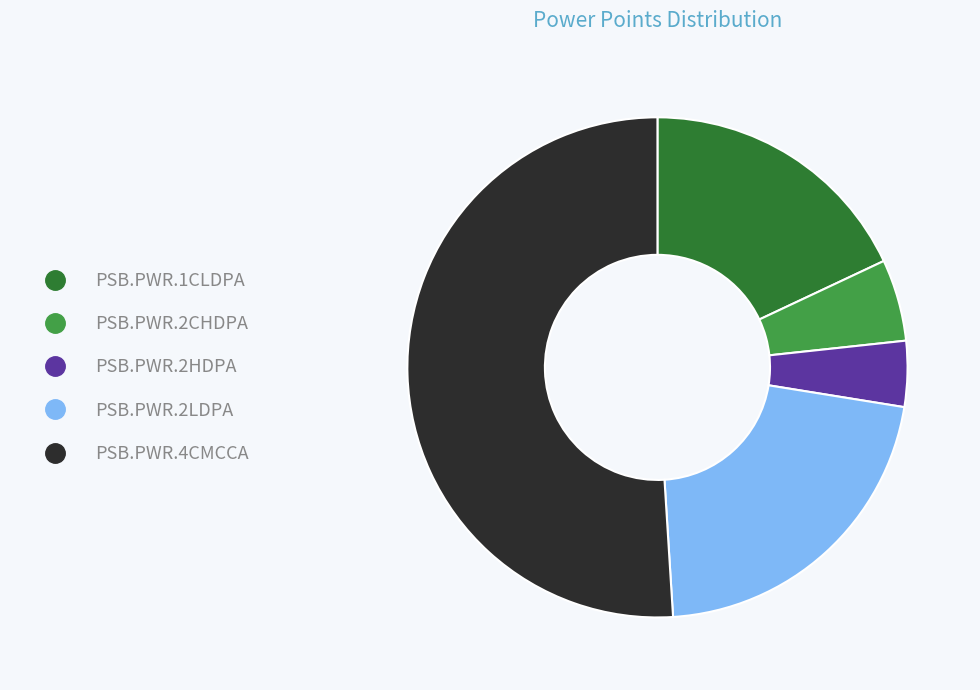

Rank the categories by value from lowest to highest.

PSB.PWR.2HDPA, PSB.PWR.2CHDPA, PSB.PWR.1CLDPA, PSB.PWR.2LDPA, PSB.PWR.4CMCCA